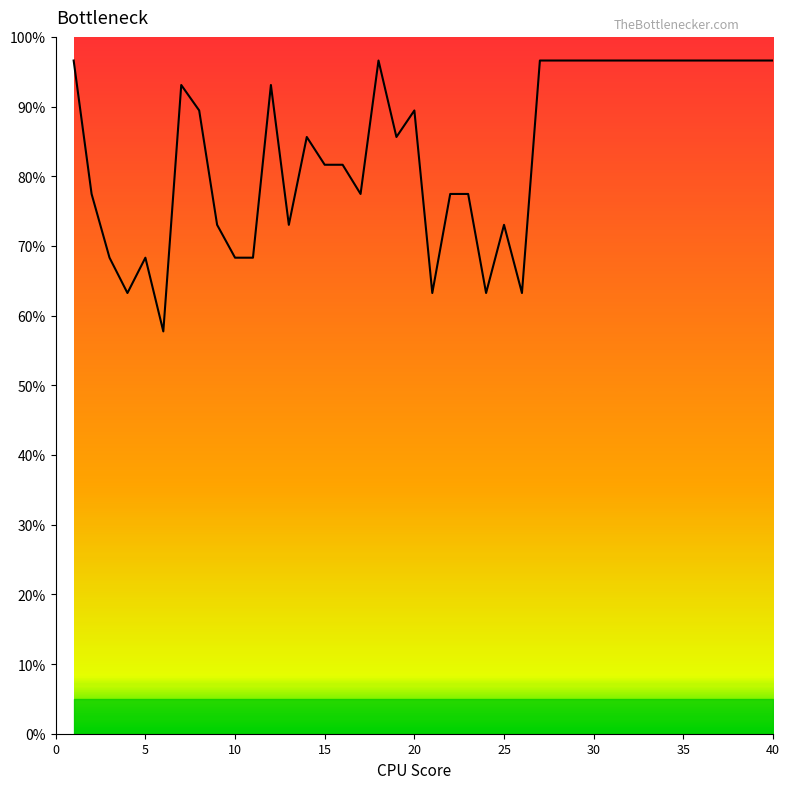

What is the greatest value displayed?

96.6